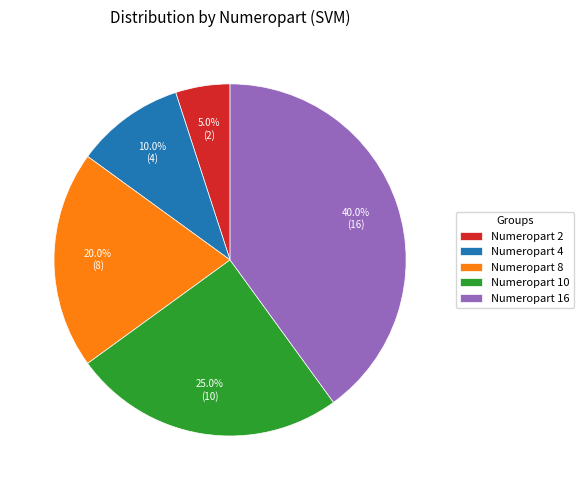

Combined, what portion of the pie is Numeropart 4 and Numeropart 16?

50.0%